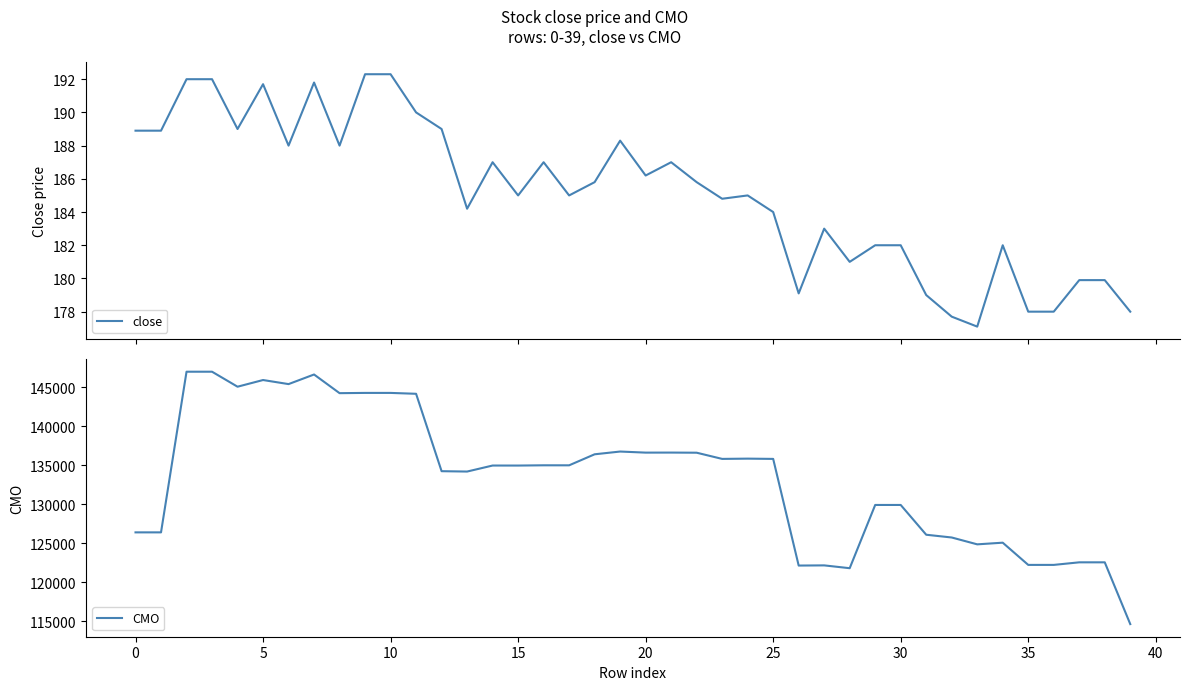

Rank the series by their average value, from highest to lowest.

CMO, close